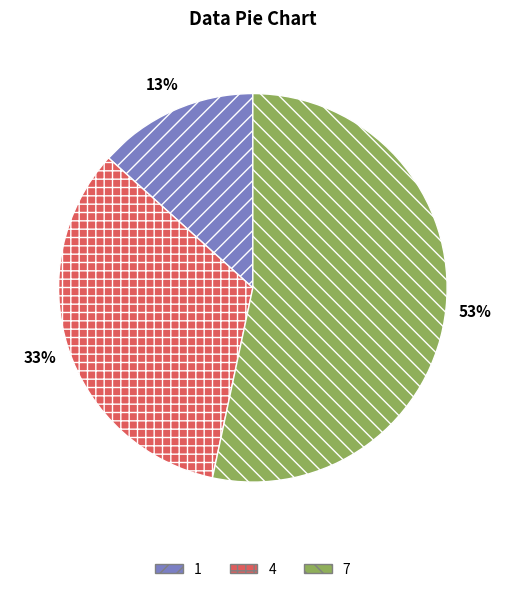

To the nearest percent, what is the difference between the 7 and 4 slice percentages?

20%